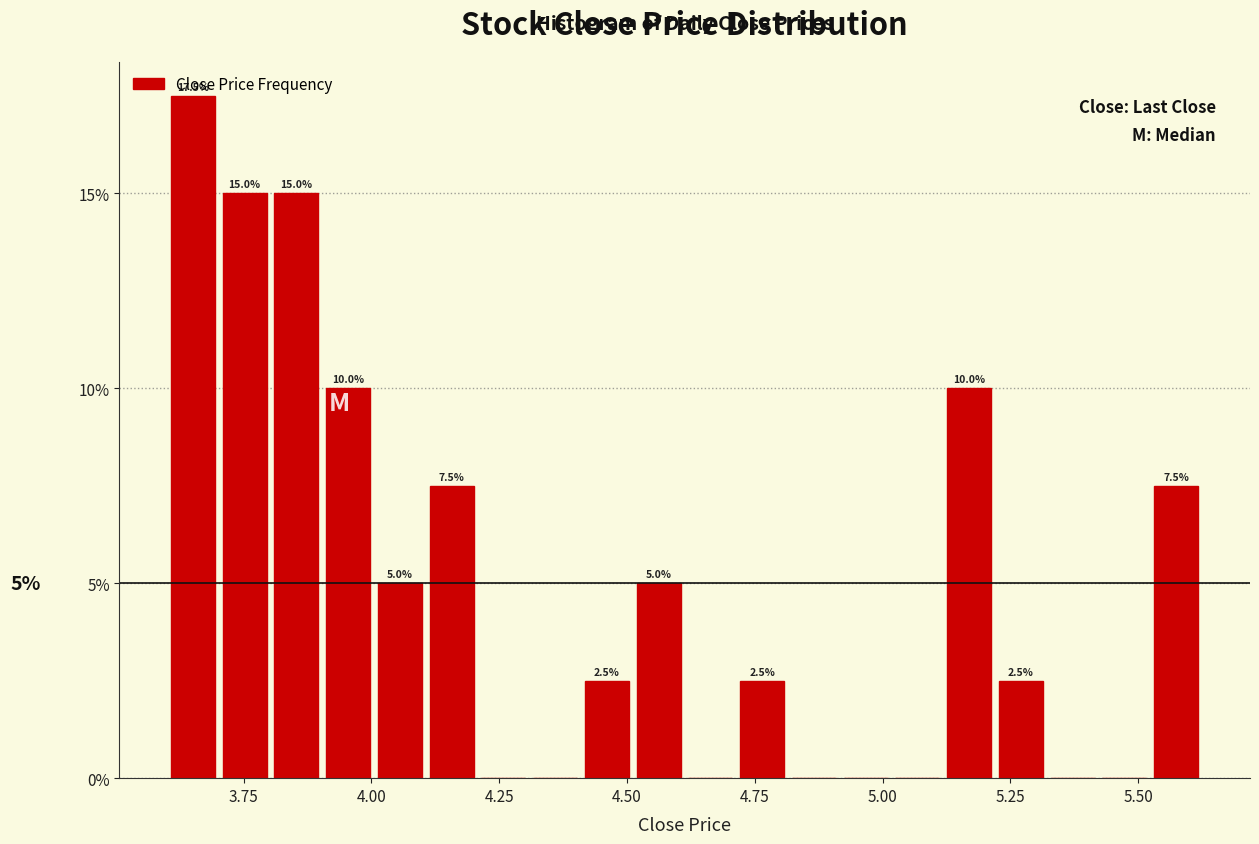

Read against the x-axis, roughly where is the centre of the tallest bar?

3.65